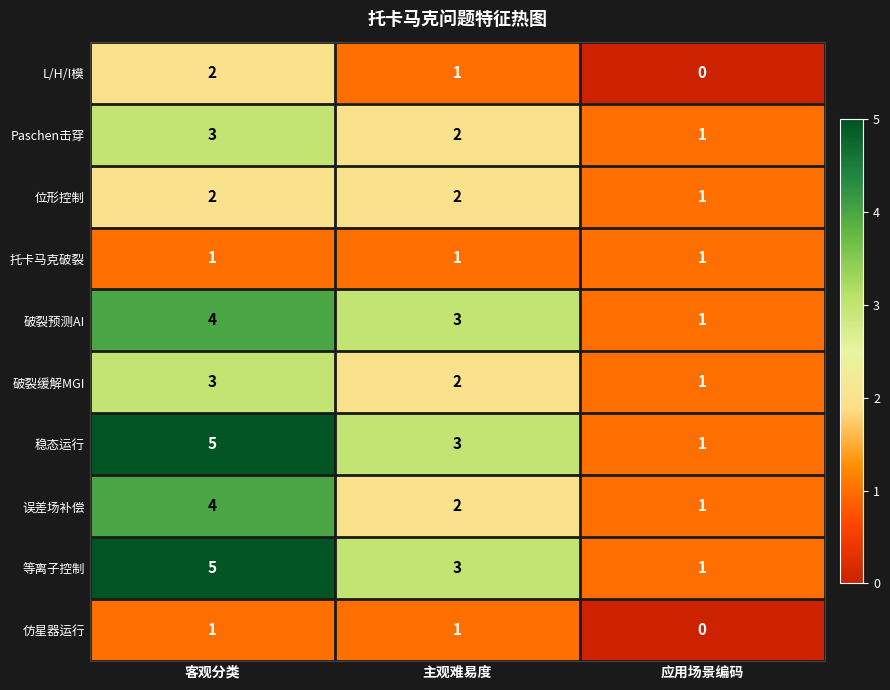

What is the total value across all series at 客观分类?

30